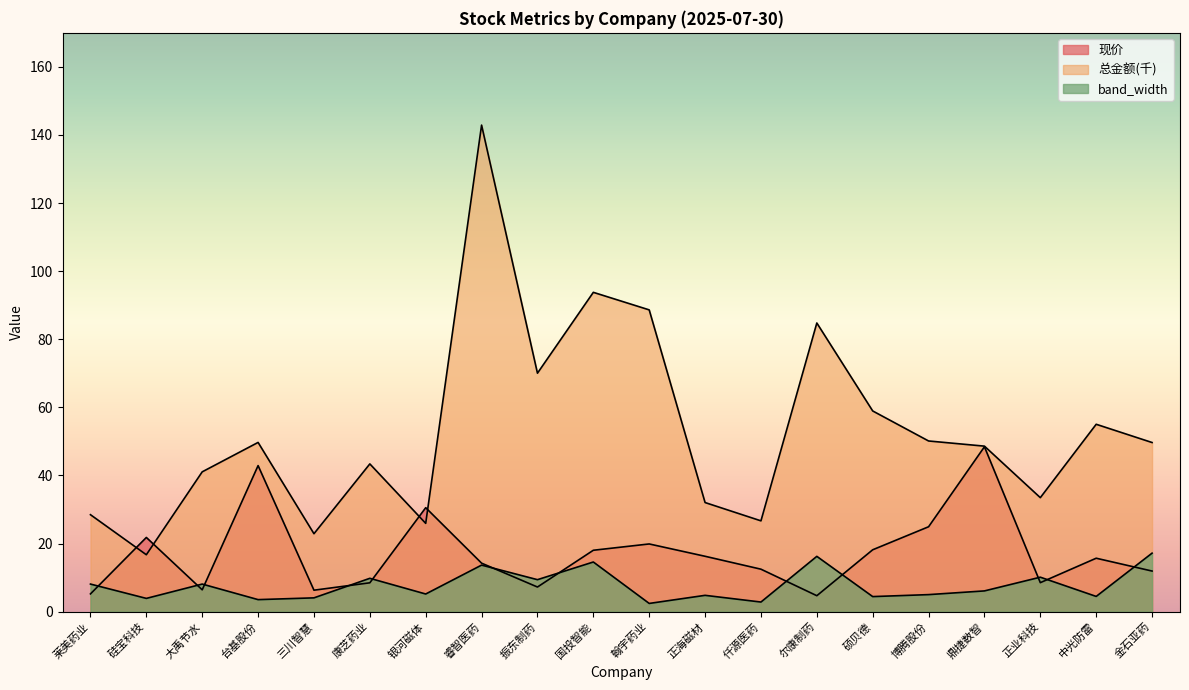

What position from the right is 正业科技?

3